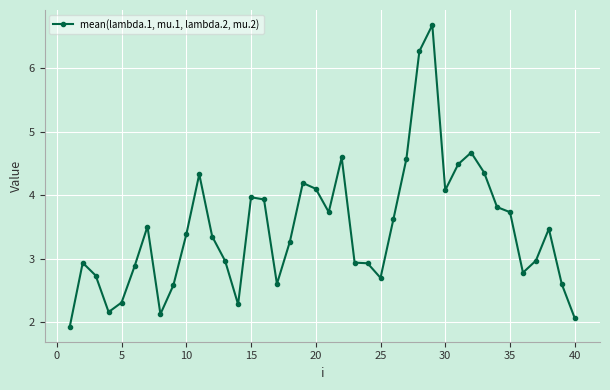

How many data points are less than 3?

18